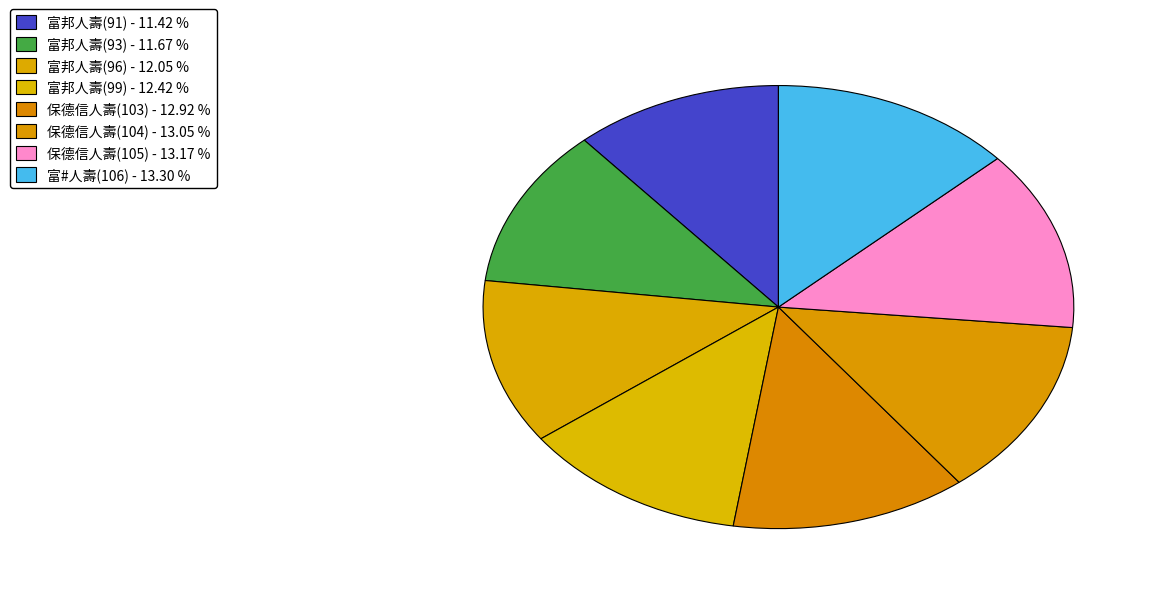

Which has a higher value, 富邦人壽(96) or 富邦人壽(93)?

富邦人壽(96)